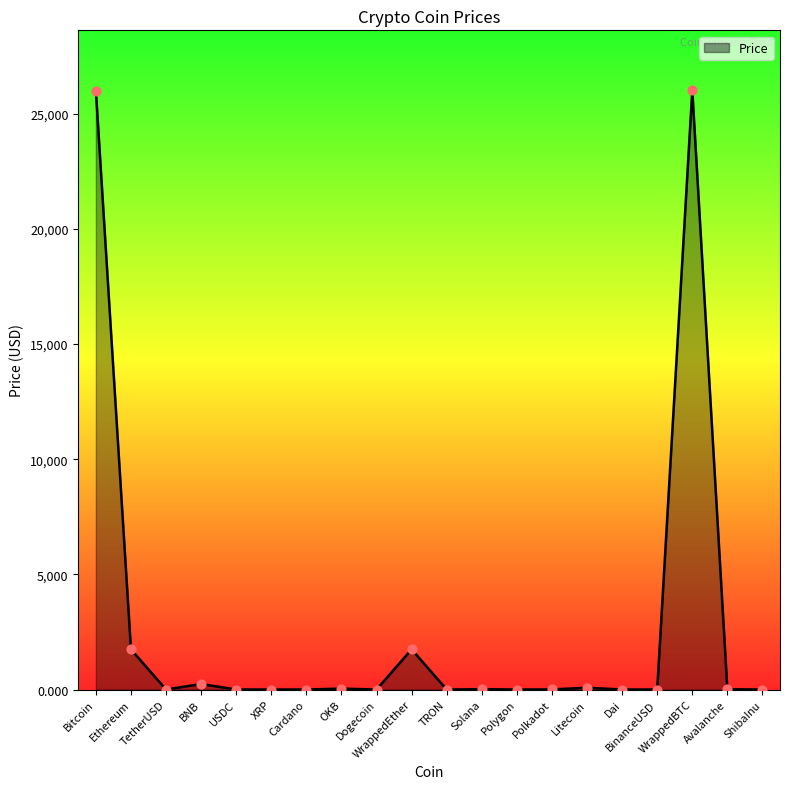

What is the maximum value shown in the chart?

26016.1